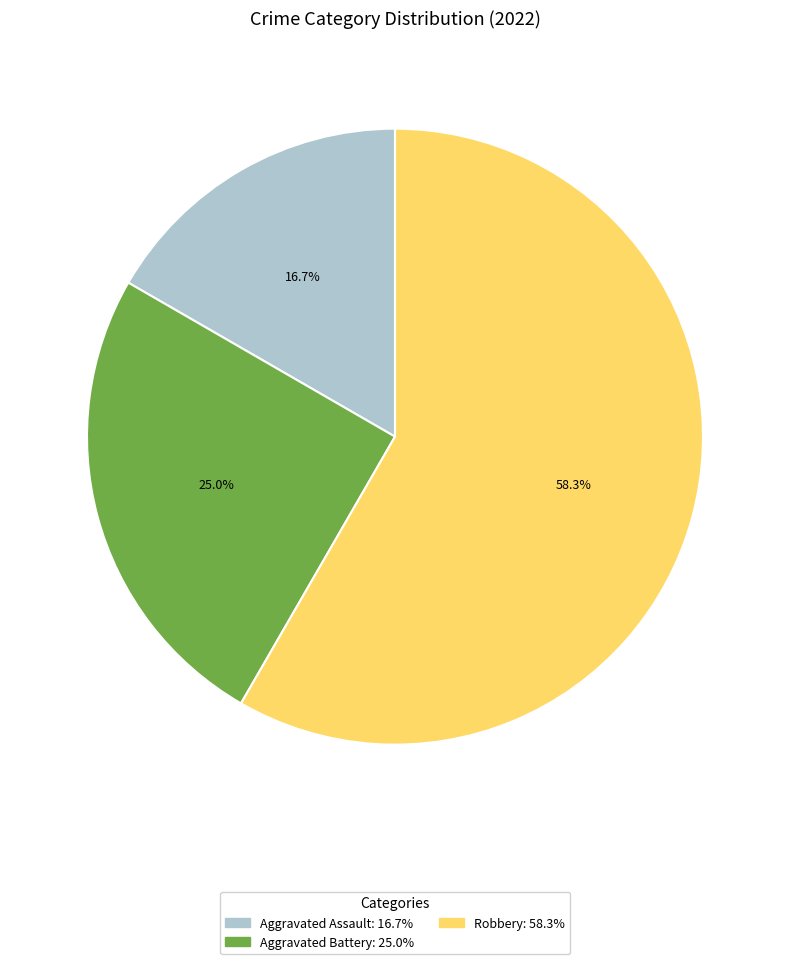

Is there any slice that represents more than half of the pie?

Yes